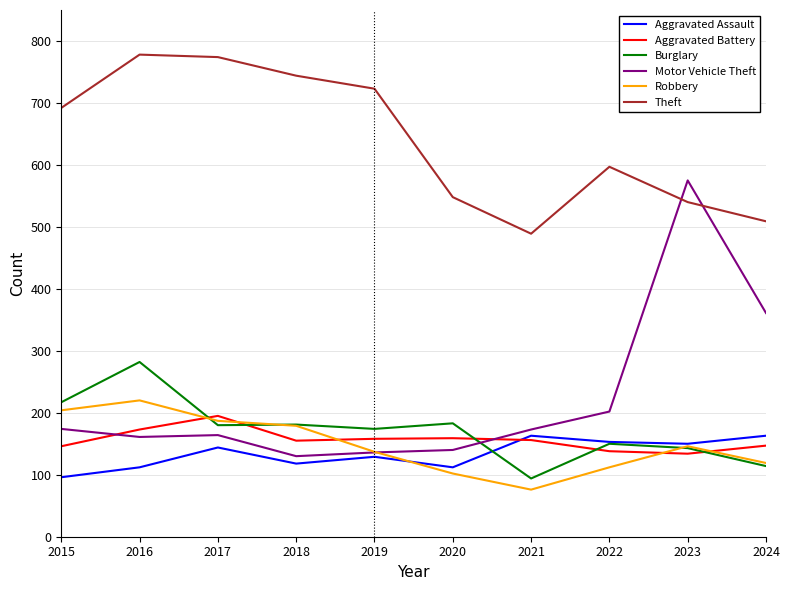

What is the difference between the second highest and second lowest values in the Aggravated Assault series?

51